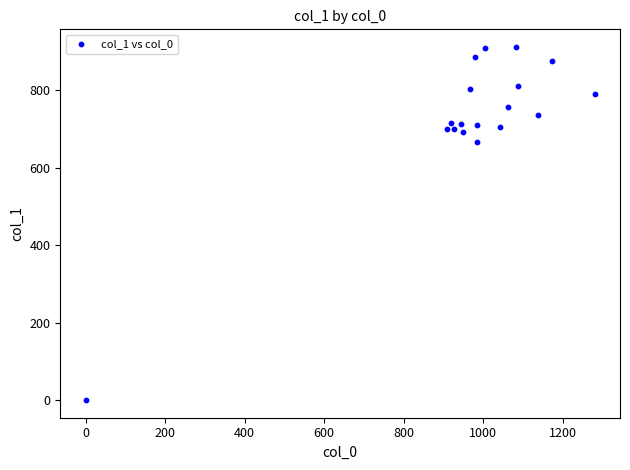

What Y value in the scatter plot is closest to 455?

664.9